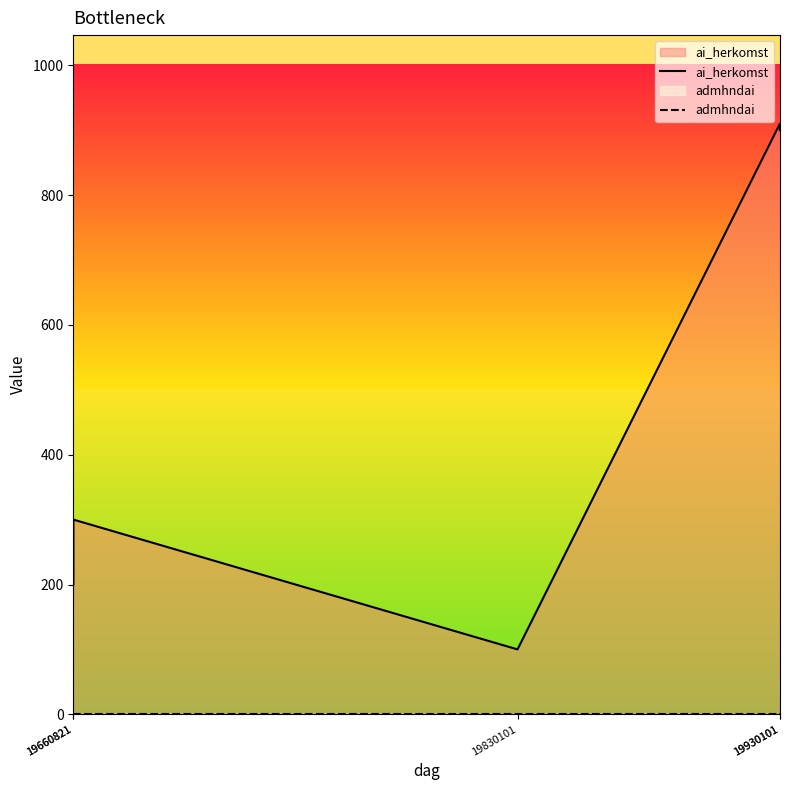

Does the chart have visible grid lines?

No